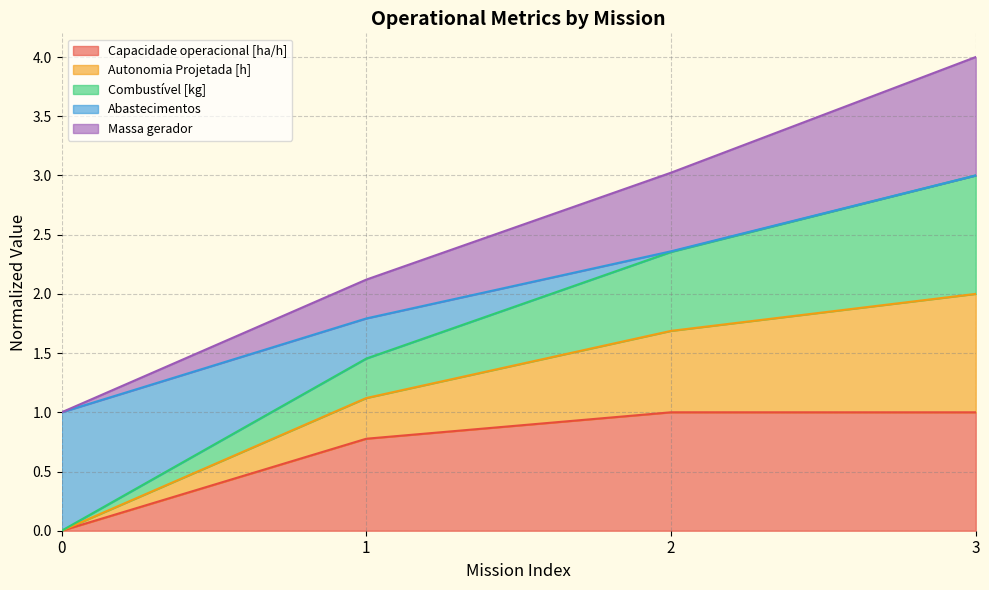

How many lines are shown in the chart?

5